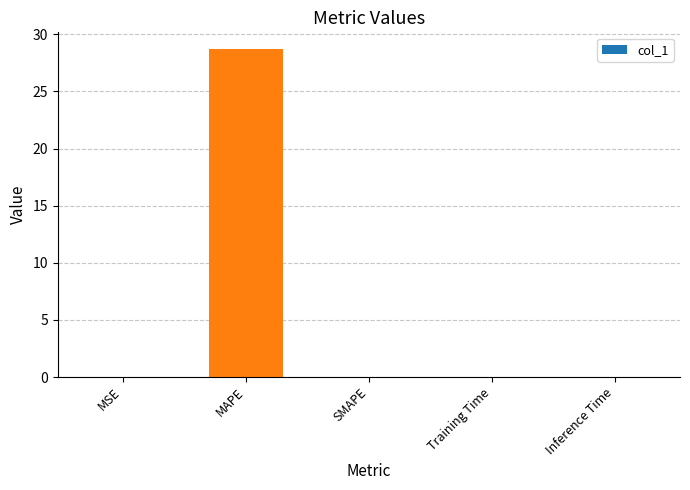

Which category has the highest value across all series?

MAPE